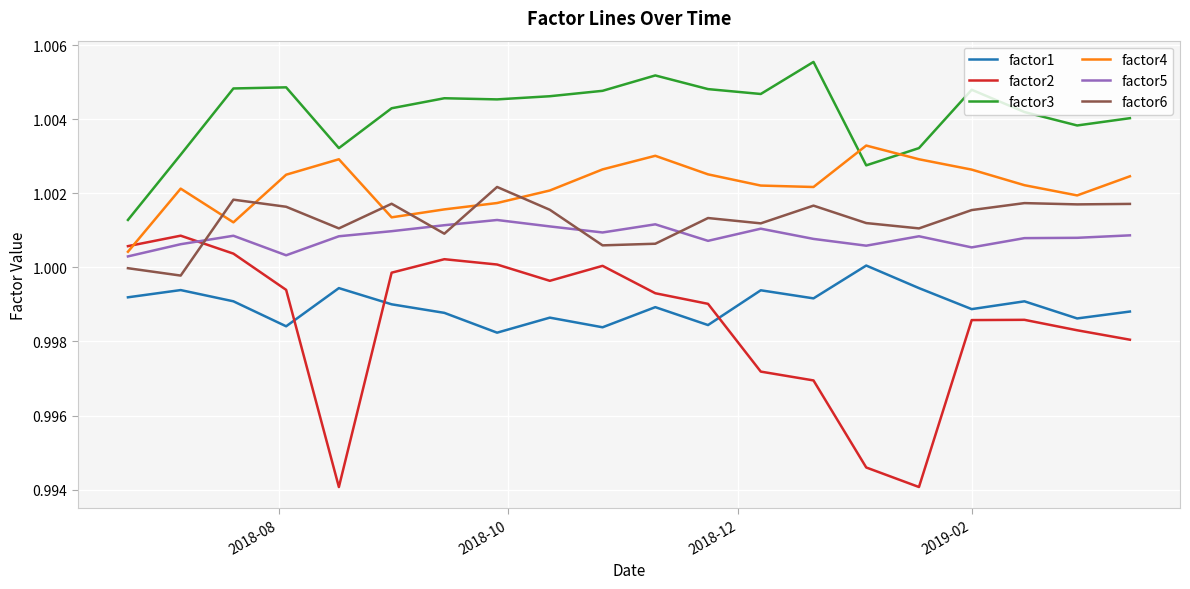

True or false: factor2 and factor3 intersect in this chart.

False